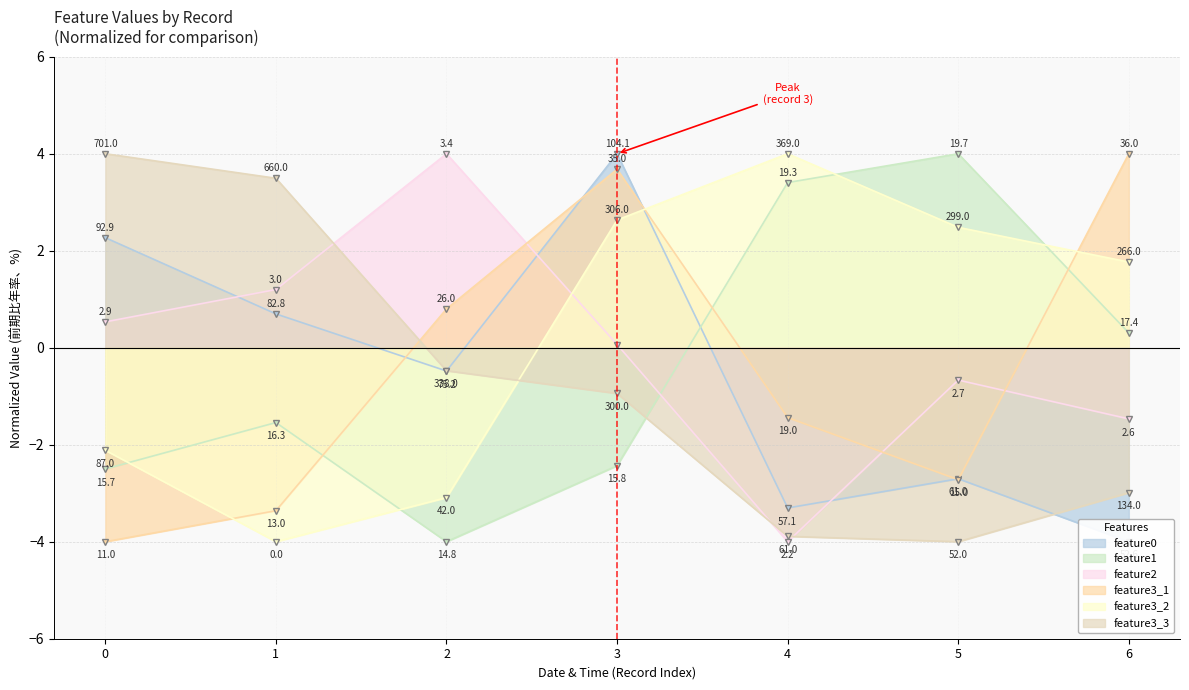

Where is feature3_1 nearest to the value 0?

2